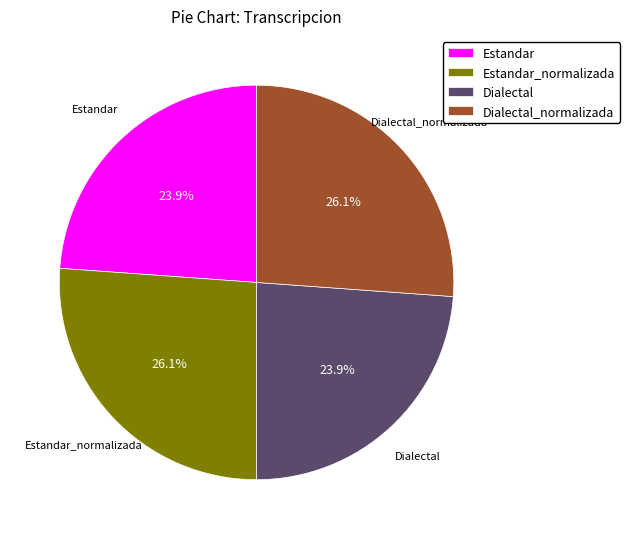

What is the total percentage of Dialectal_normalizada and Dialectal?

50.0%